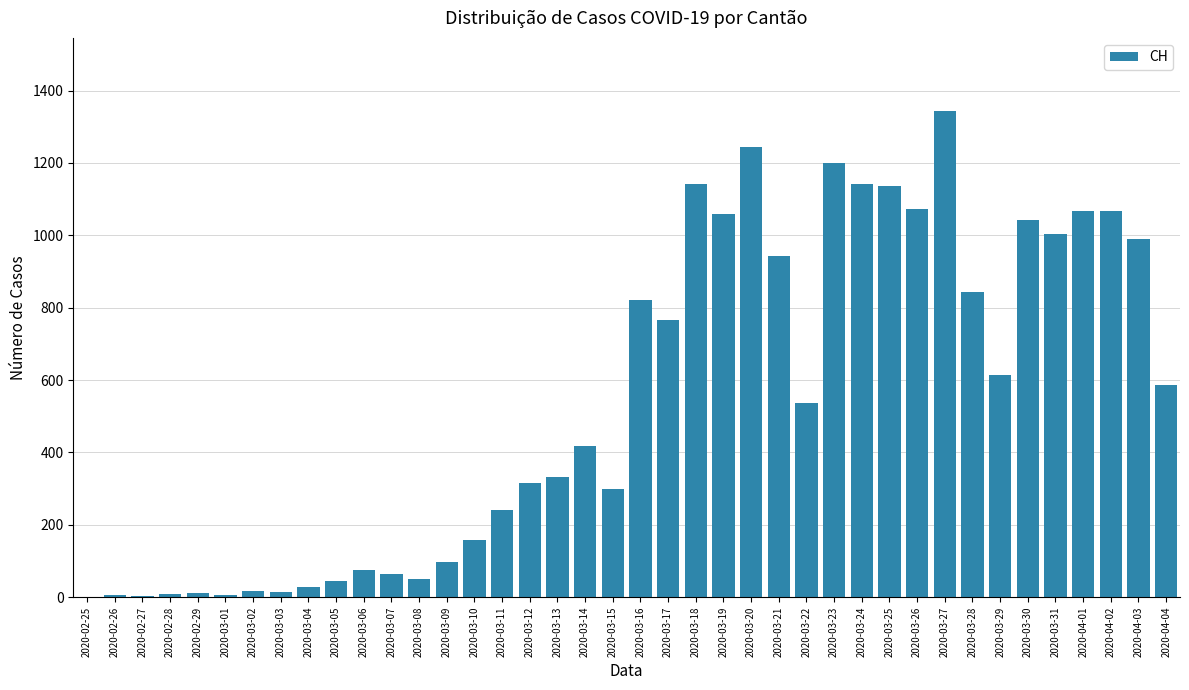

What is the sum of all values?

21812